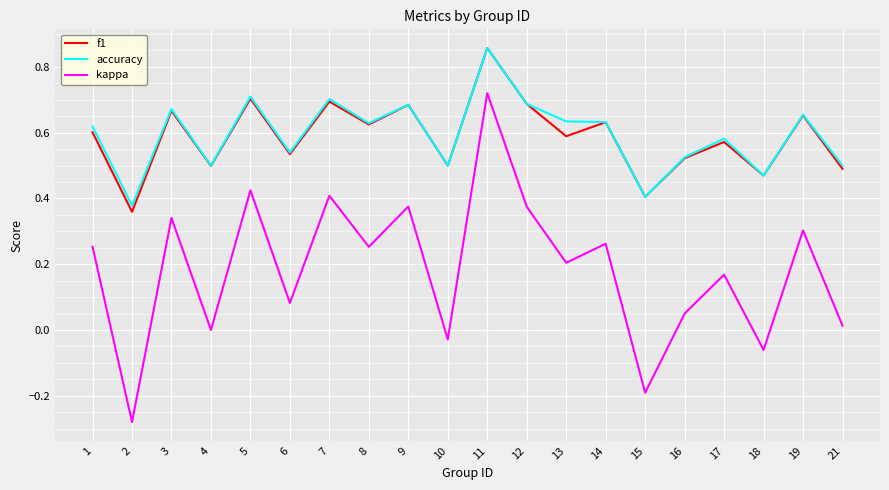

What is the total value across all series at 9?

1.7